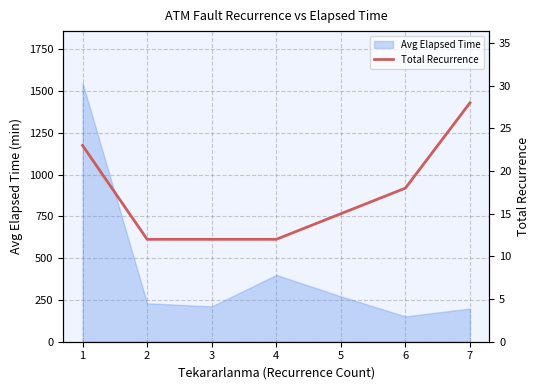

How many lines are shown in the chart?

1